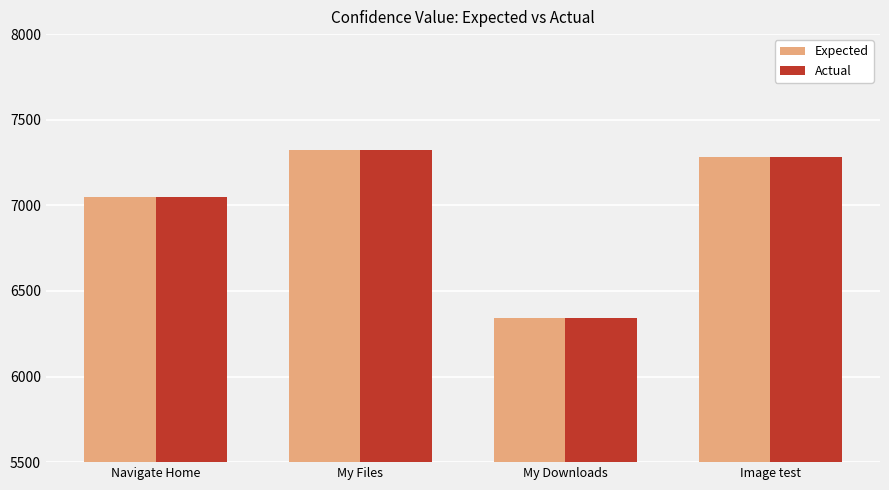

What is the difference between the Actual values at My Files and My Downloads?

986